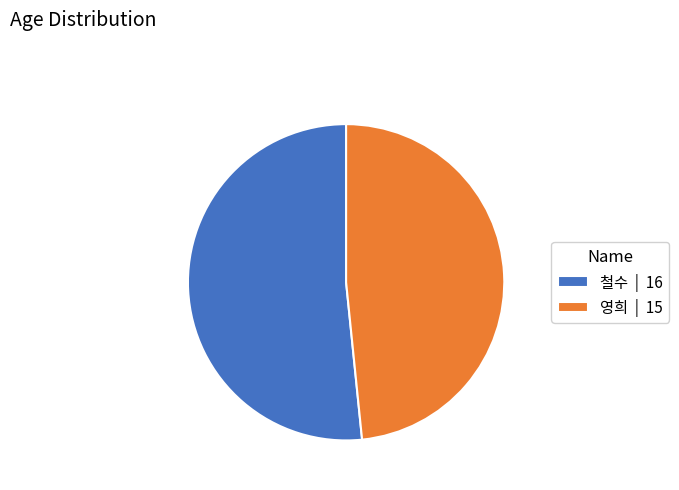

Which has a higher value, 영희 | 15 or 철수 | 16?

철수 | 16